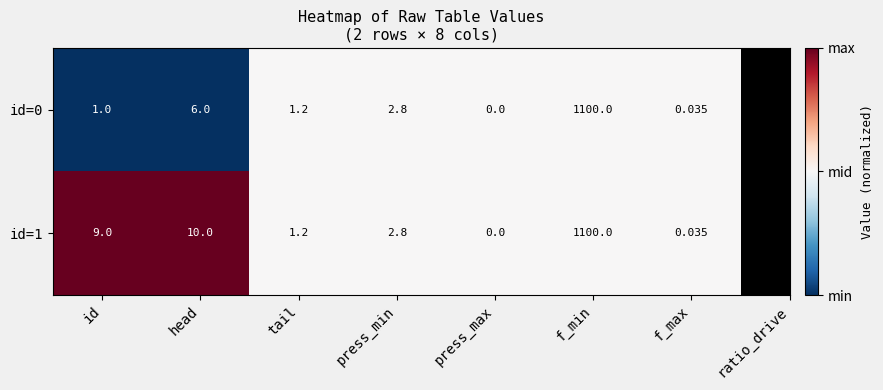

At which label does id=0 reach its minimum?

press_max